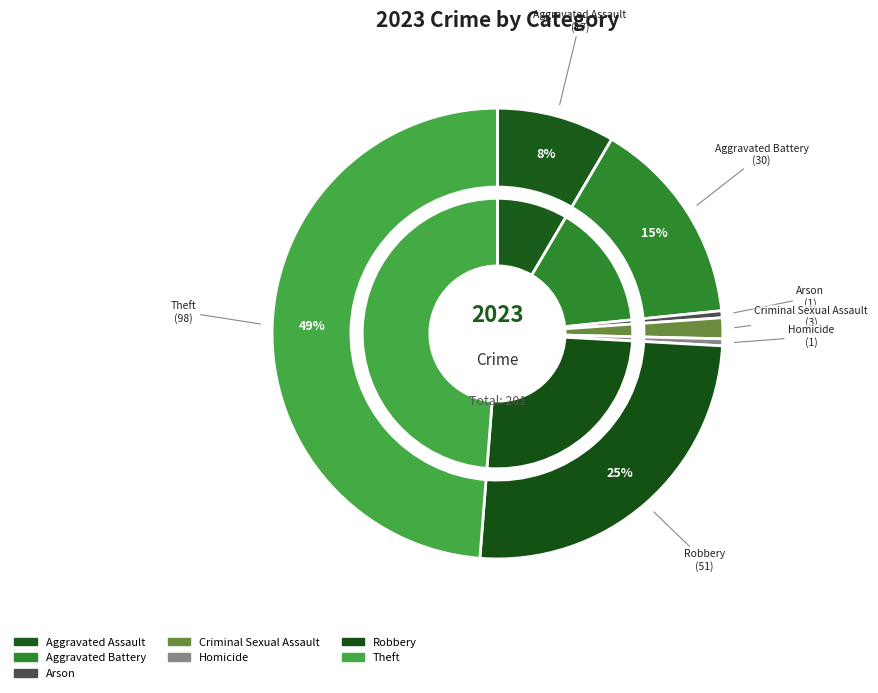

How many segments does this pie chart have?

7